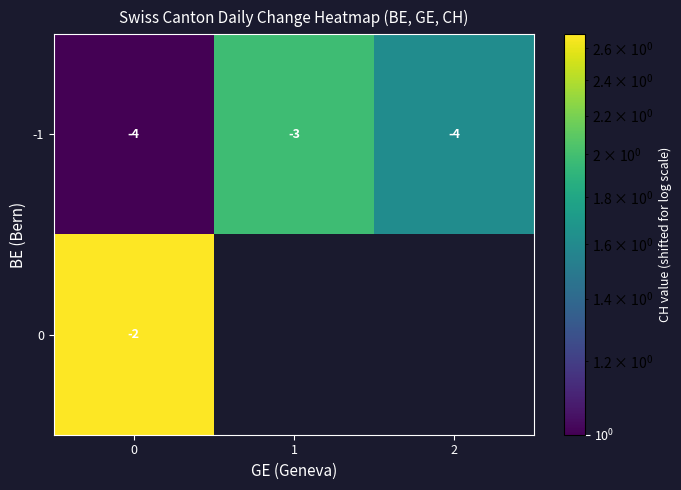

How many categories are shown in the chart?

3